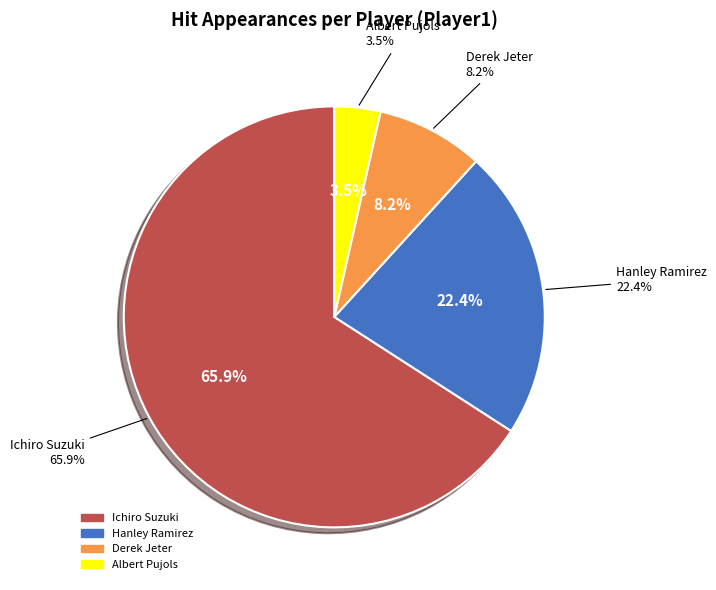

Does any single category account for the majority?

Yes